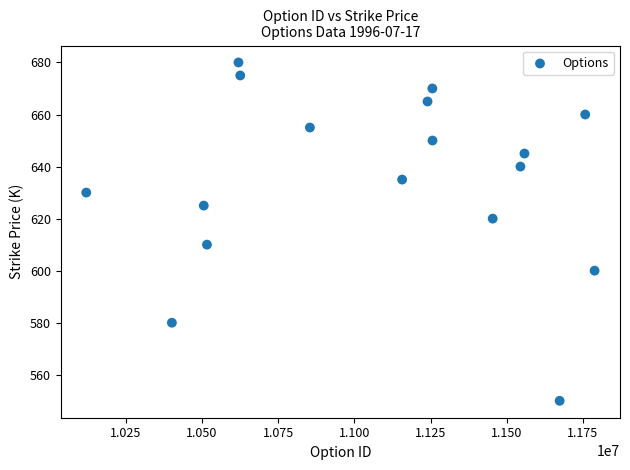

What is the range of Y values (max minus min)?

130